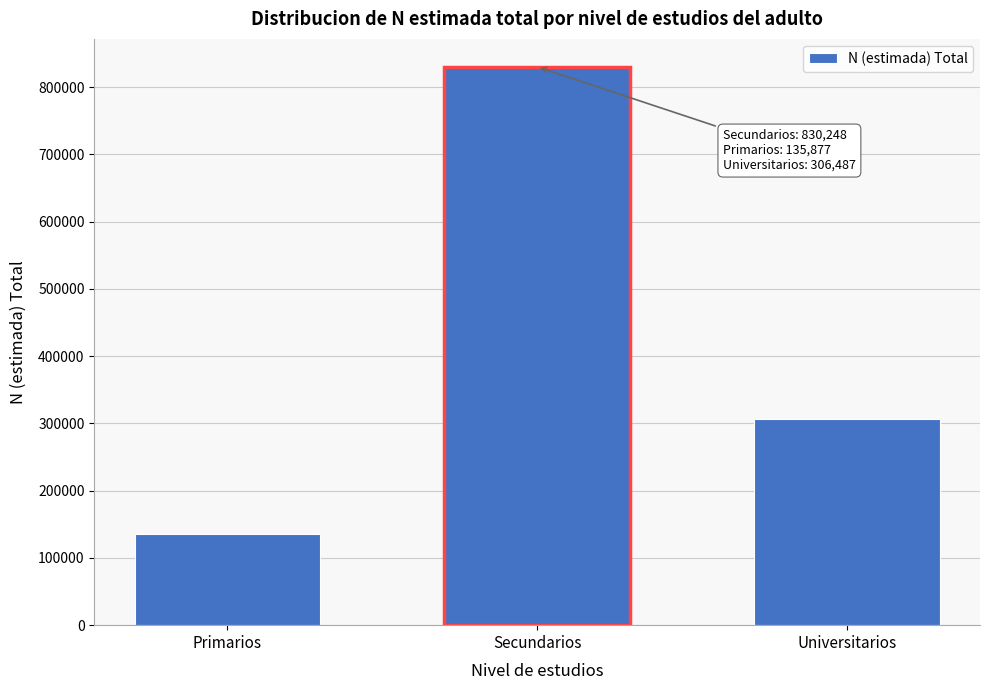

Reading left to right, what are all the values shown in this chart?

135877	830248	306487